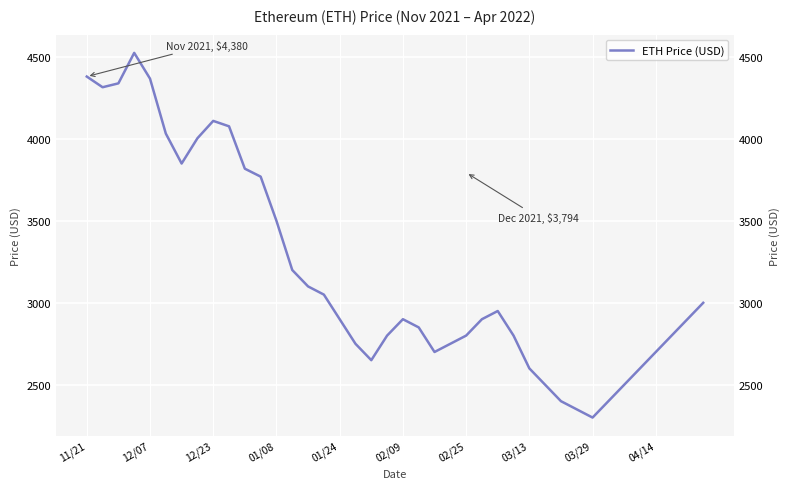

At which category does the chart reach its minimum across all series?

03/29